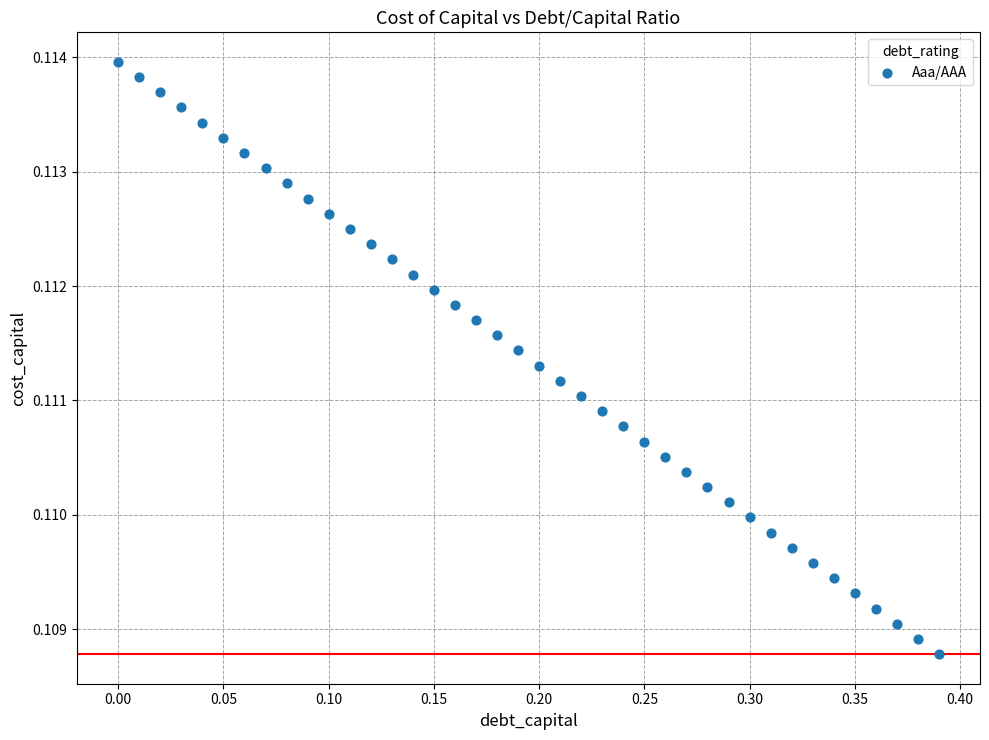

What is the range of X values (max minus min)?

0.4